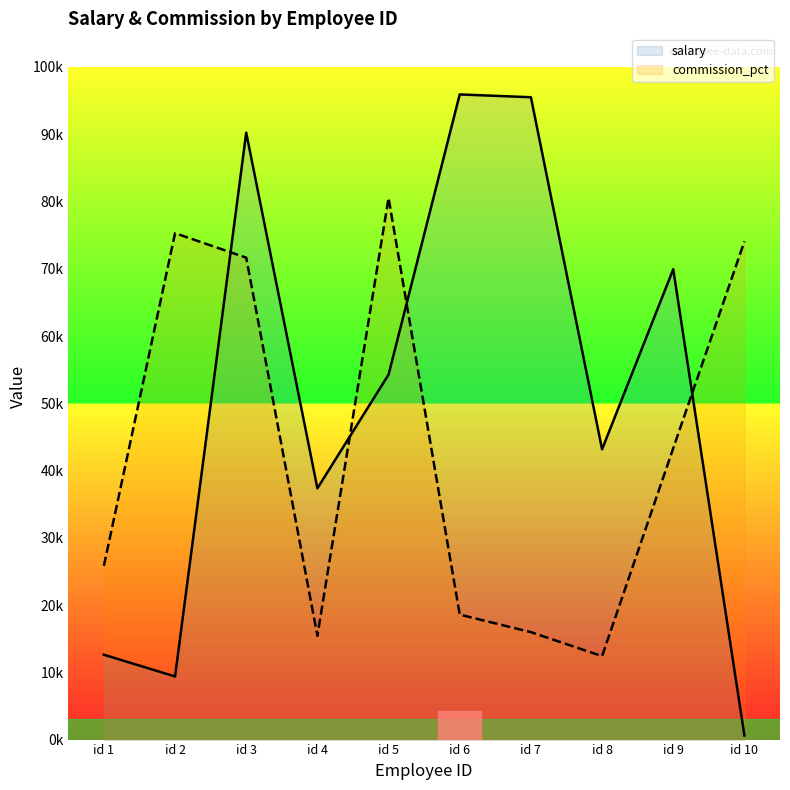

Which series has the largest range (max minus min)?

salary